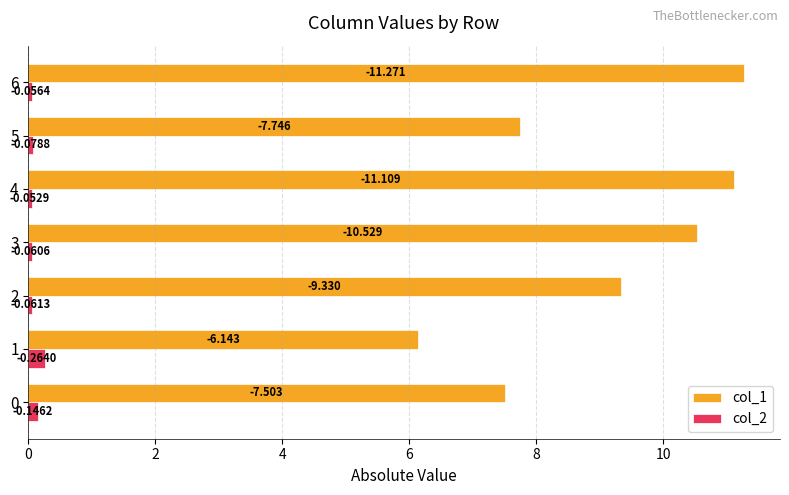

What are all the series names shown in the legend?

col_1, col_2